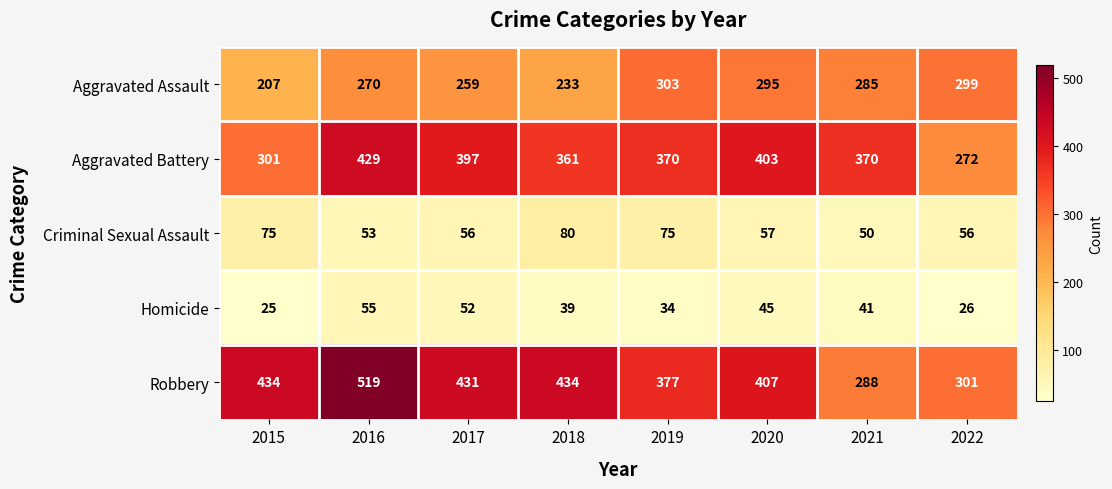

List the series in order of their peak value, highest first.

Robbery, Aggravated Battery, Aggravated Assault, Criminal Sexual Assault, Homicide